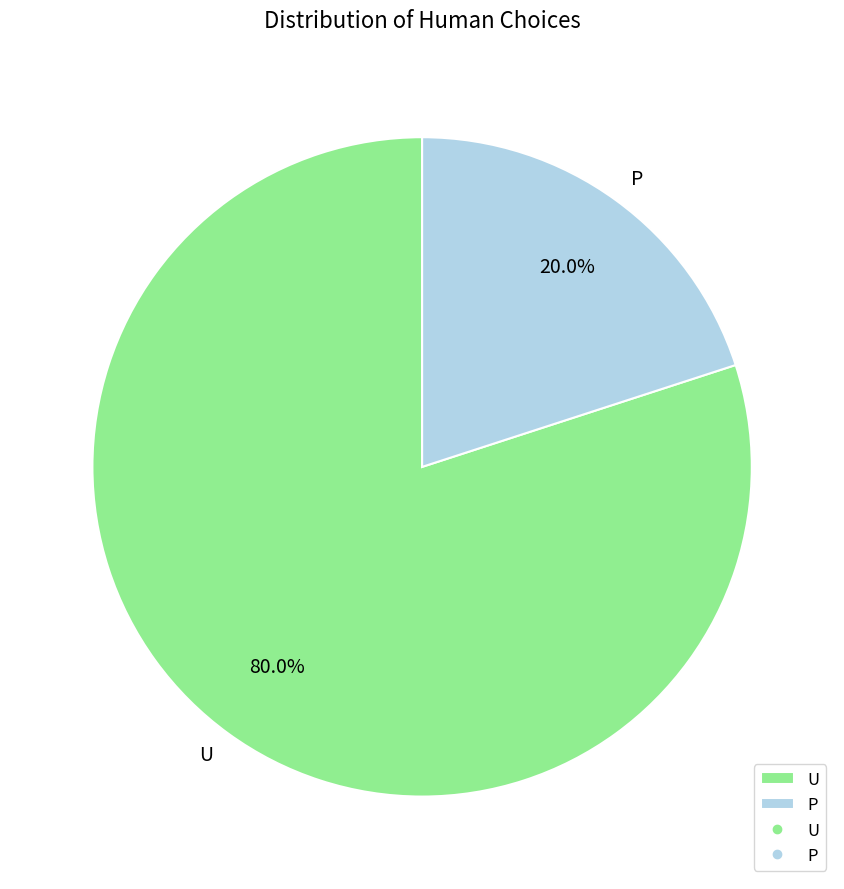

To the nearest percent, what is the difference between the largest and smallest slice percentages?

60%